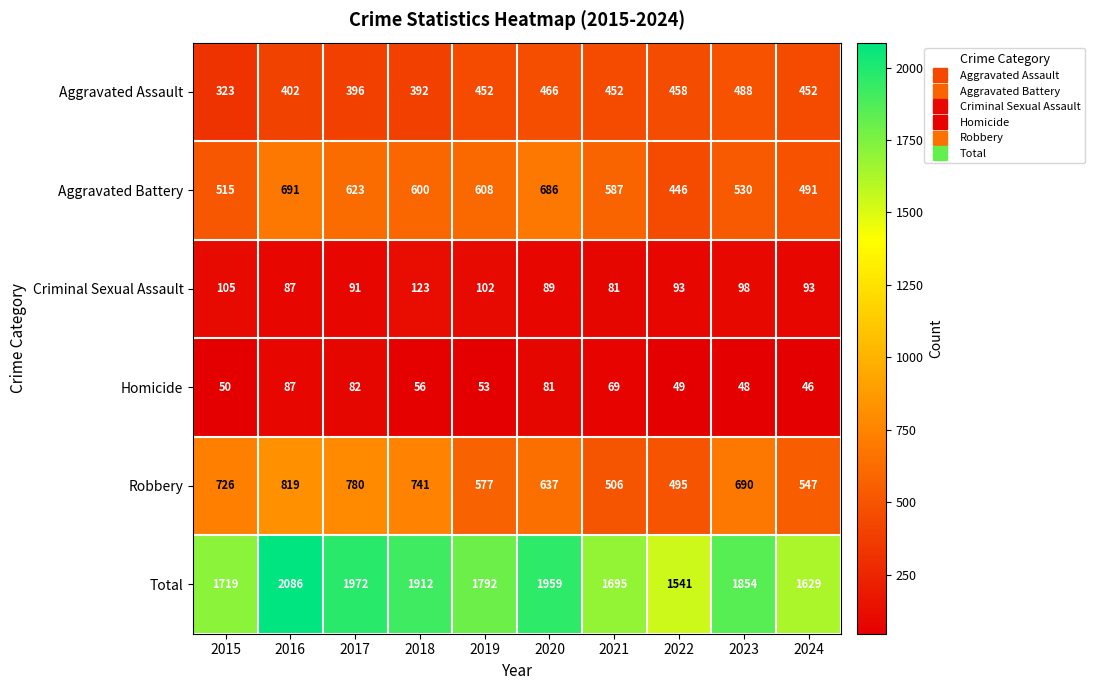

What is the total value across all series at 2017?

3944